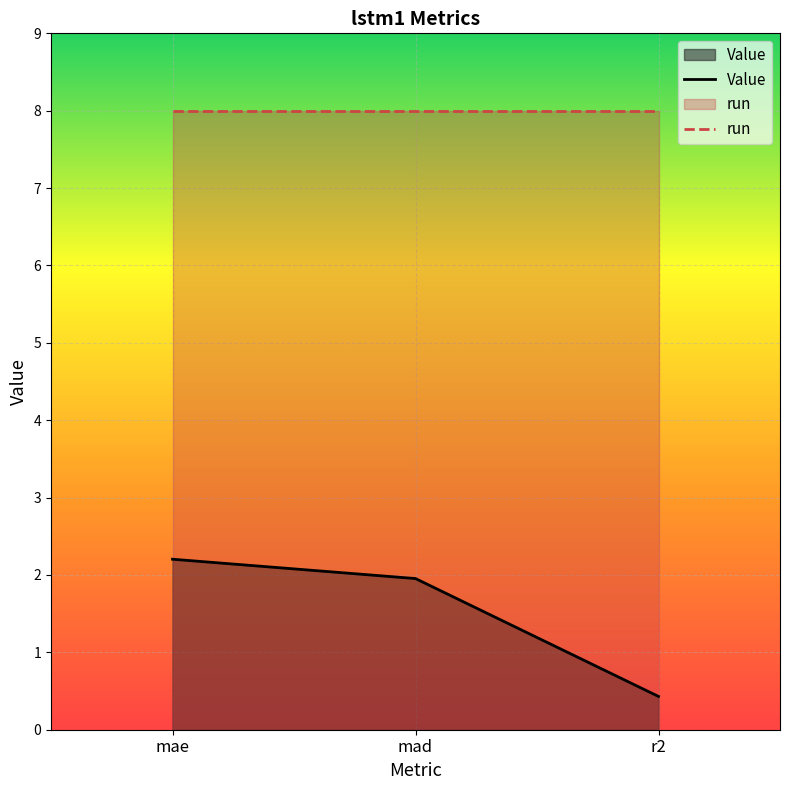

What position from the left is mad?

2